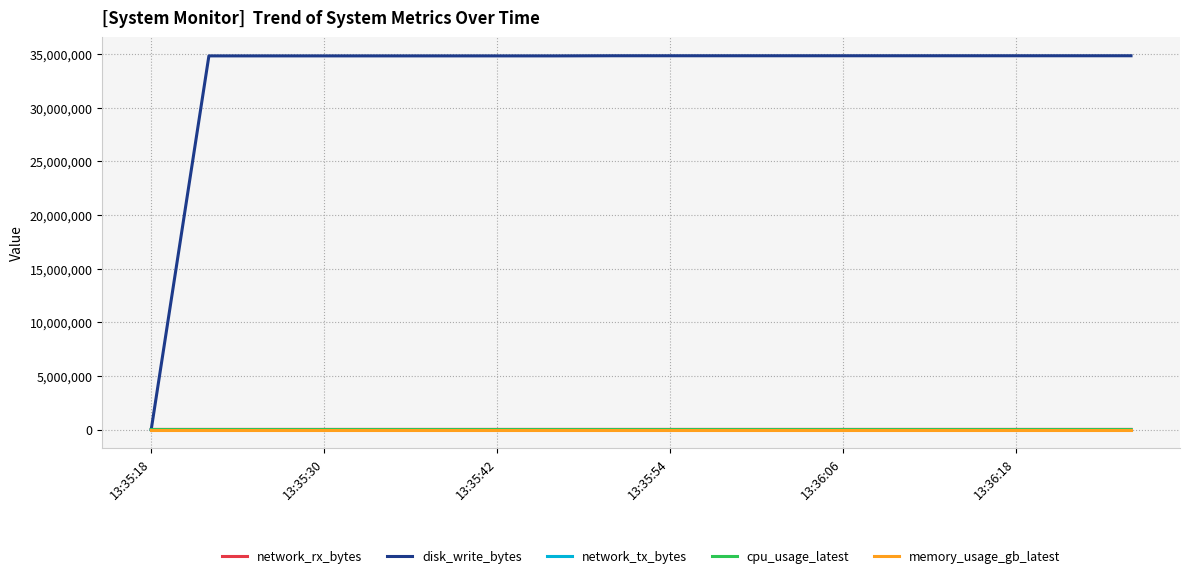

What is the sum of all memory_usage_gb_latest values?

1.4